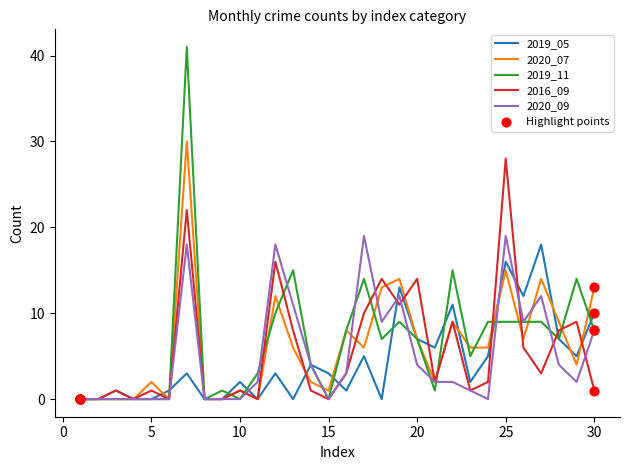

What is the greatest value displayed?

41